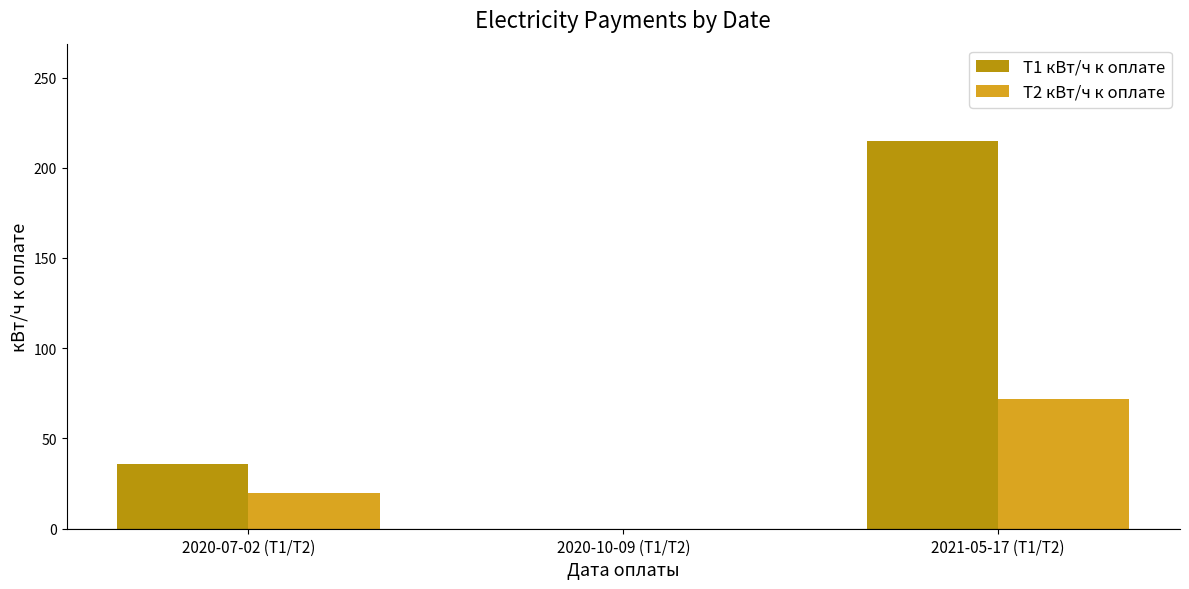

Reading left to right, list all the values displayed in this chart.

Т1 кВт/ч к оплате: 36	0	215
Т2 кВт/ч к оплате: 20	0	72